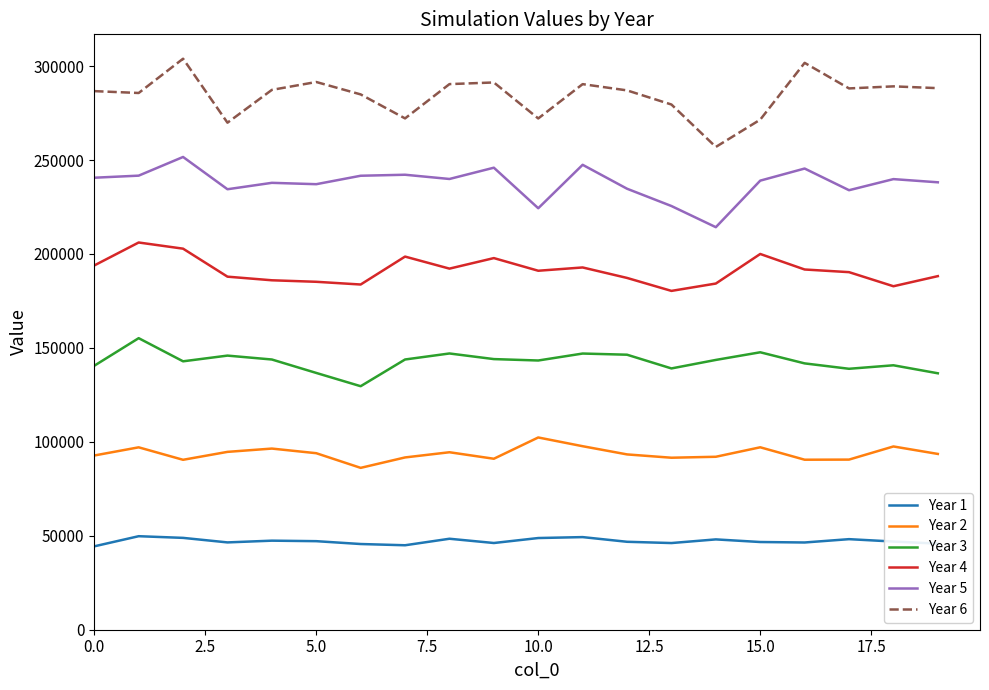

Does the chart have visible grid lines?

No